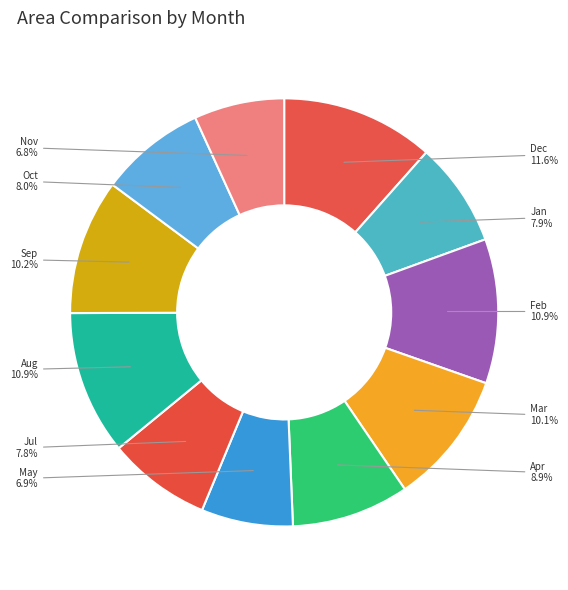

How many segments does this pie chart have?

11